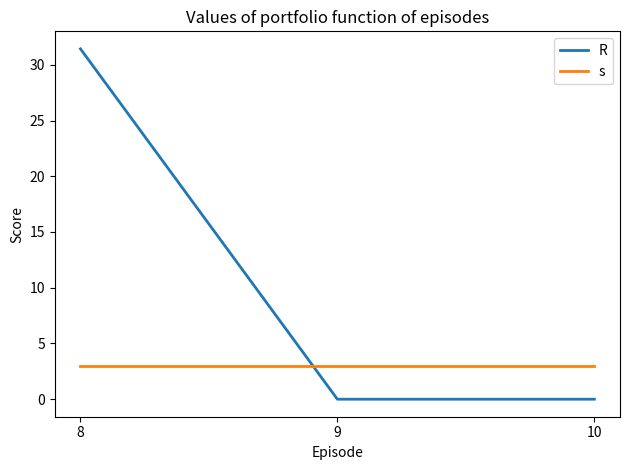

The value of R at 9 is 18.0. True or false?

False